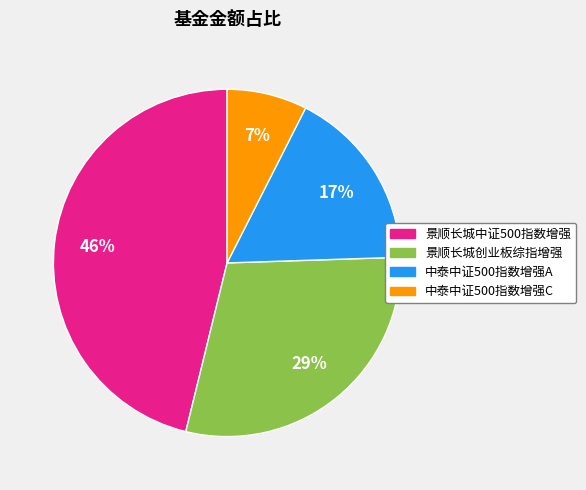

What percentage is the 中泰中证500指数增强C slice, to the nearest percent?

7%